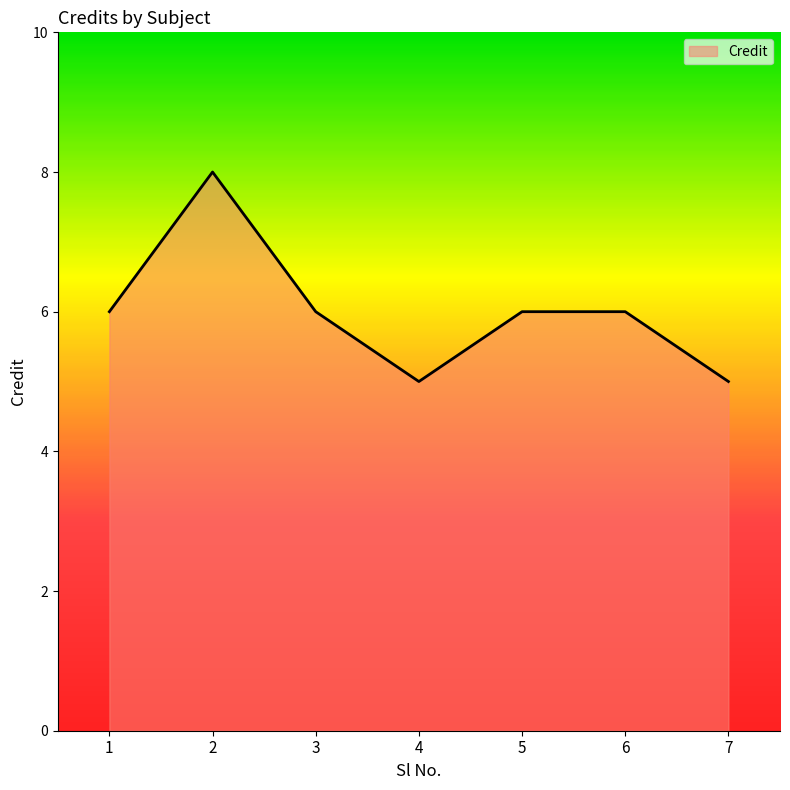

What is the maximum value shown in the chart?

8